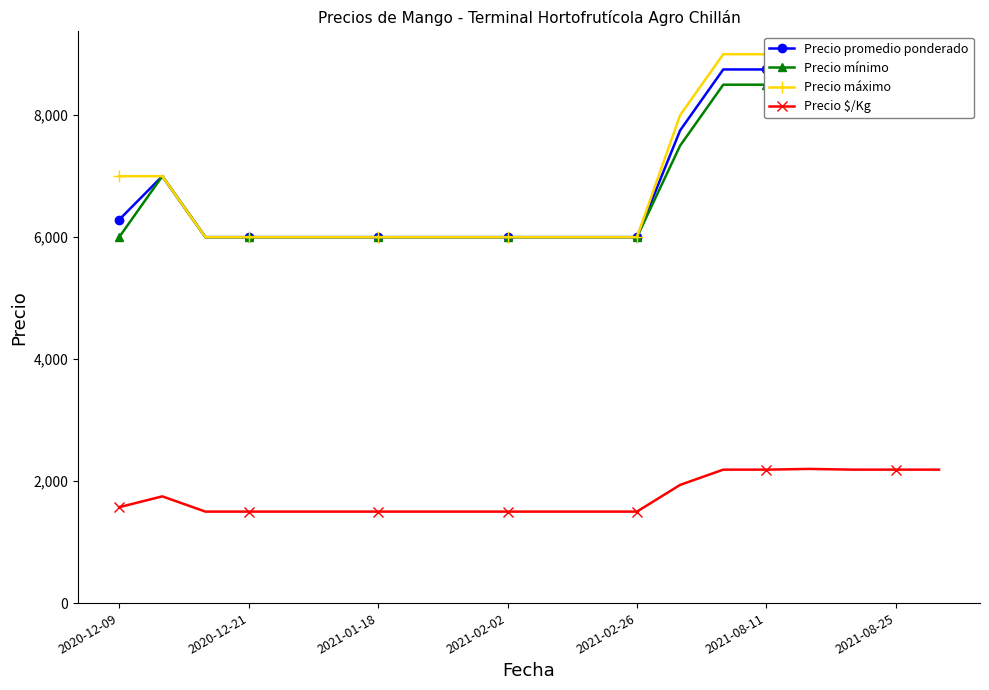

True or false: Precio promedio ponderado and Precio máximo intersect in this chart.

False